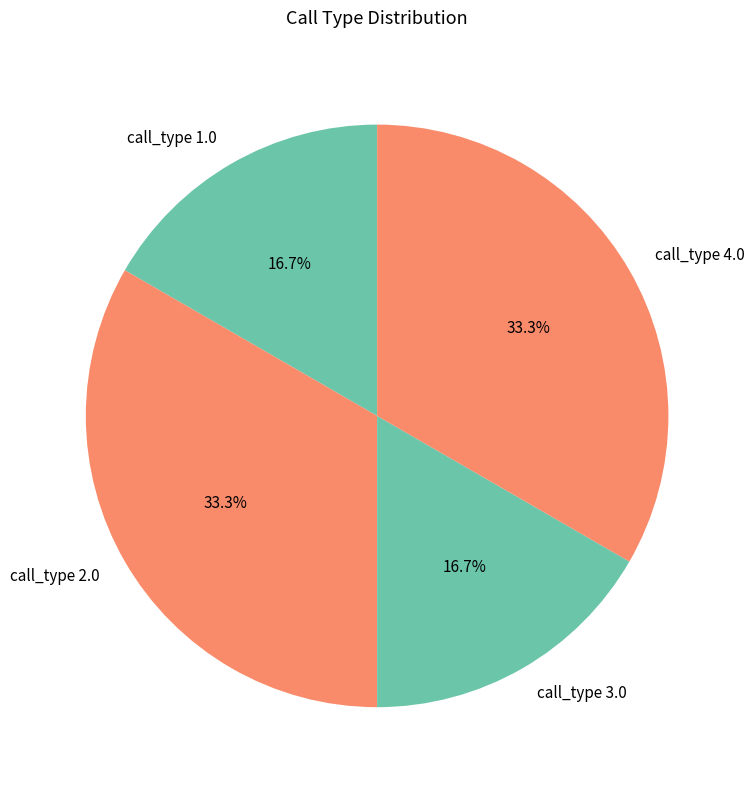

Combined, what portion of the pie is call_type 2.0 and call_type 1.0?

50.0%